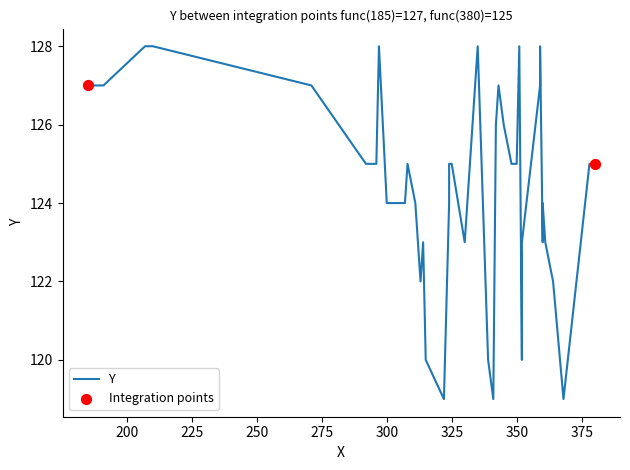

Which has a higher value, 359 or 185?

359